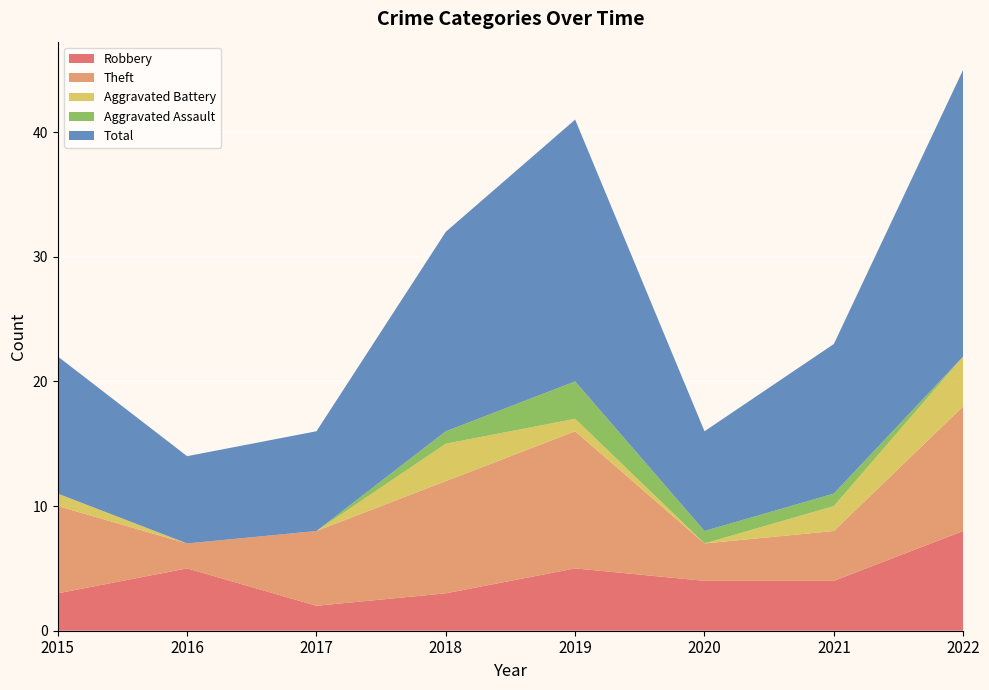

Reading left to right, what are all the values shown in this chart?

Robbery: 3	5	2	3	5	4	4	8
Theft: 7	2	6	9	11	3	4	10
Aggravated Battery: 1	0	0	3	1	0	2	4
Aggravated Assault: 0	0	0	1	3	1	1	0
Total: 11	7	8	16	21	8	12	23